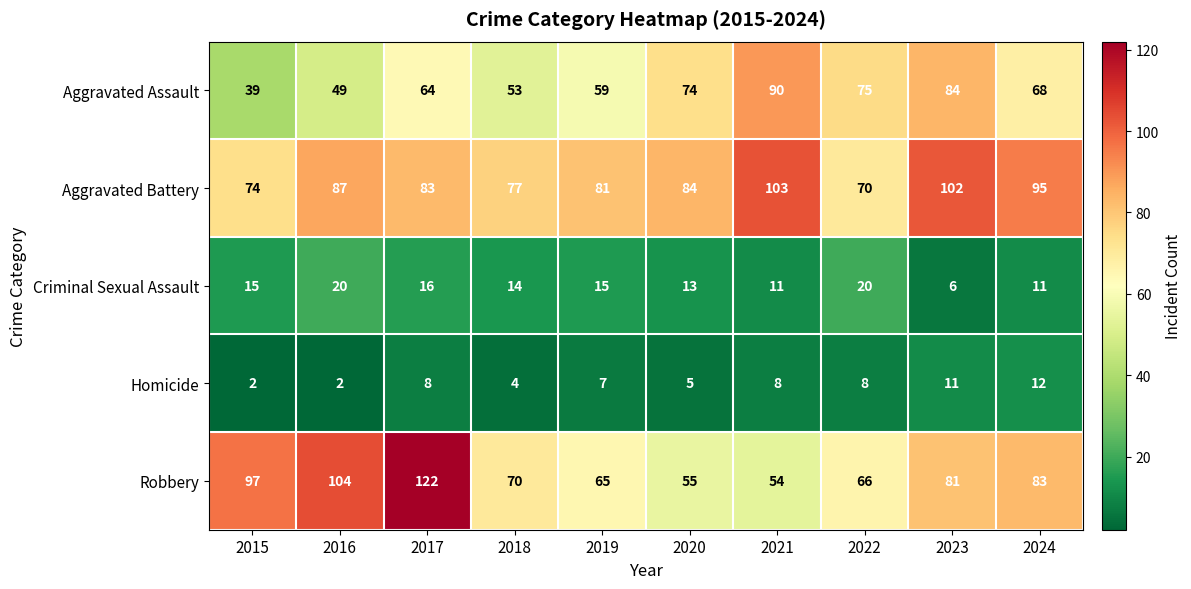

Which series changed the most between 2021 and 2022?

Aggravated Battery